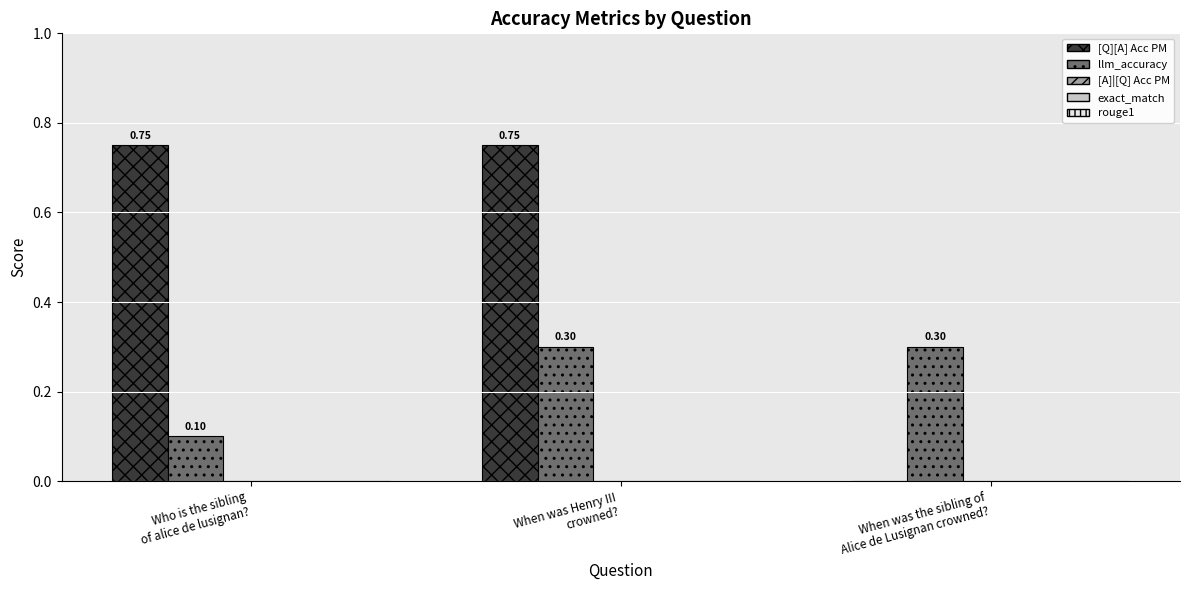

Which series has the largest total across all categories?

[Q][A] Acc PM